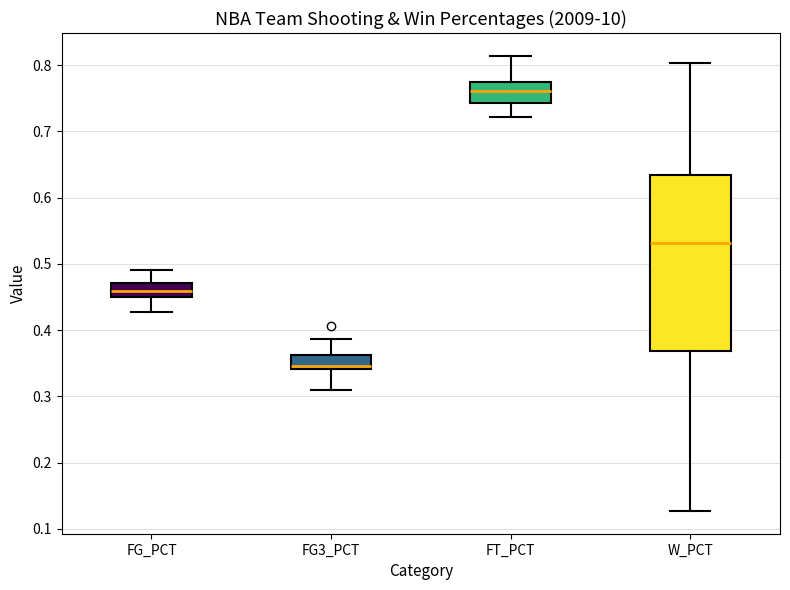

Comparing the boxes themselves (not the whiskers), which one is the tallest?

W_PCT